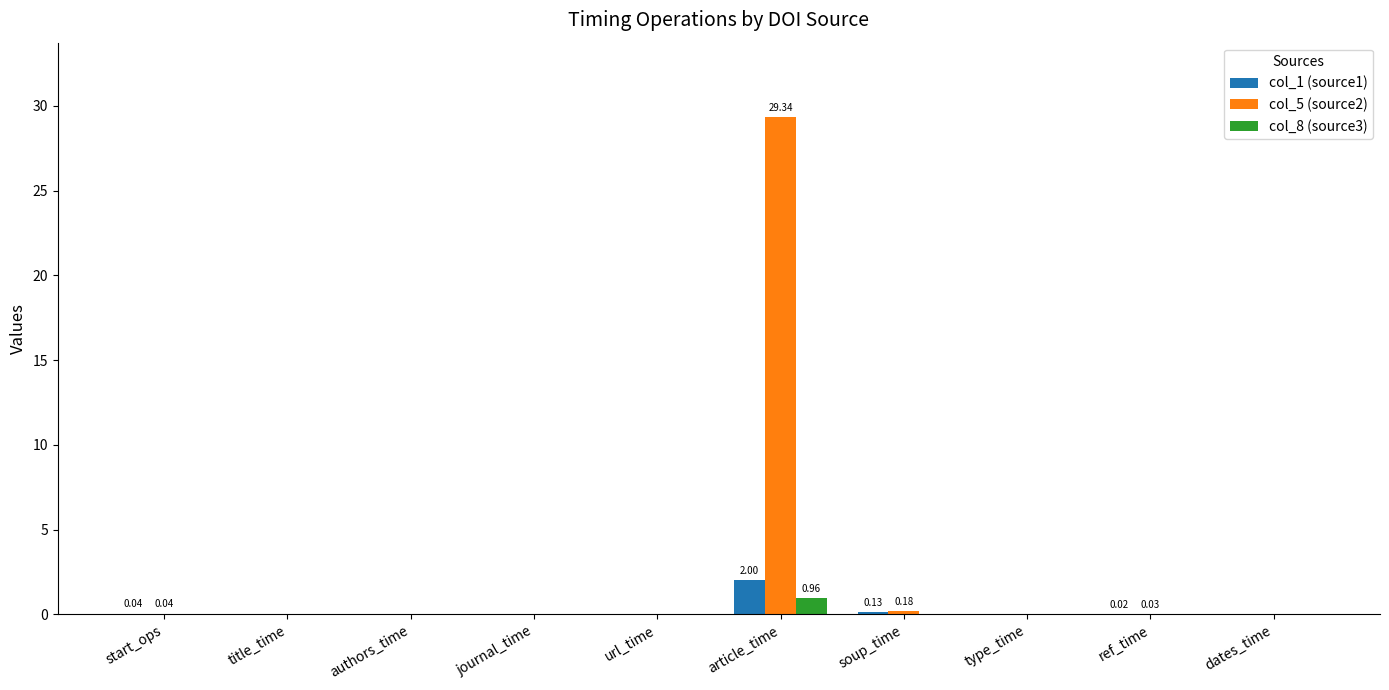

Which series has the largest total across all categories?

col_5 (source2)